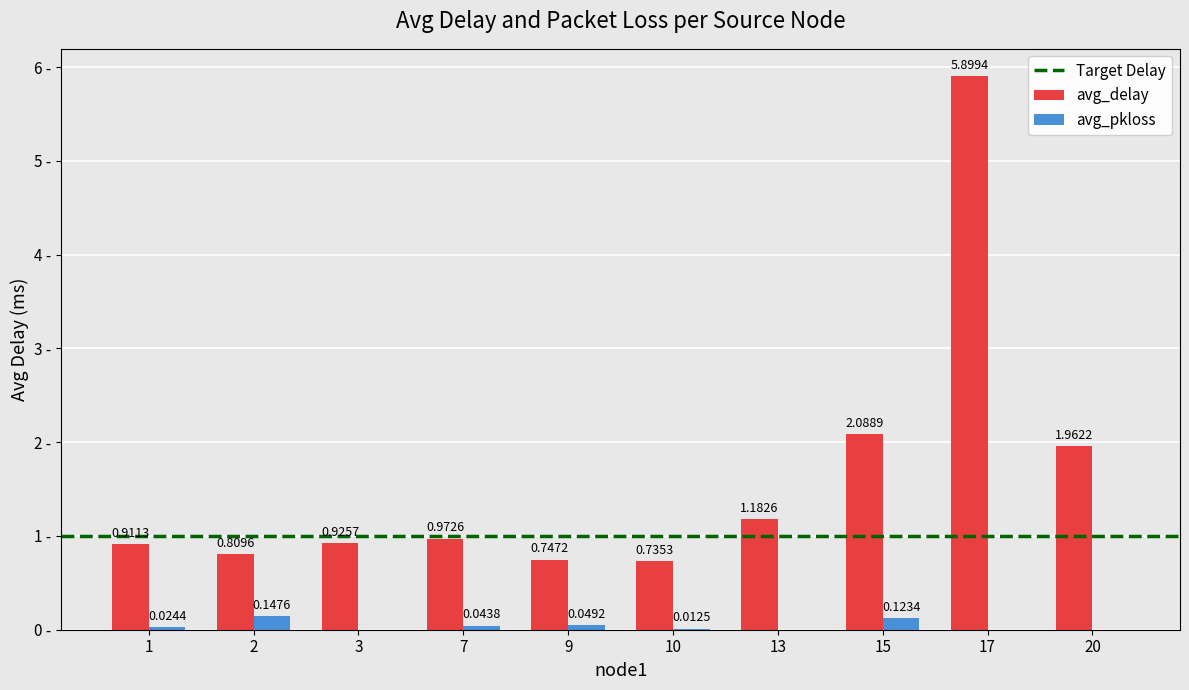

Between 3 and 7, which series saw the biggest shift?

avg_delay